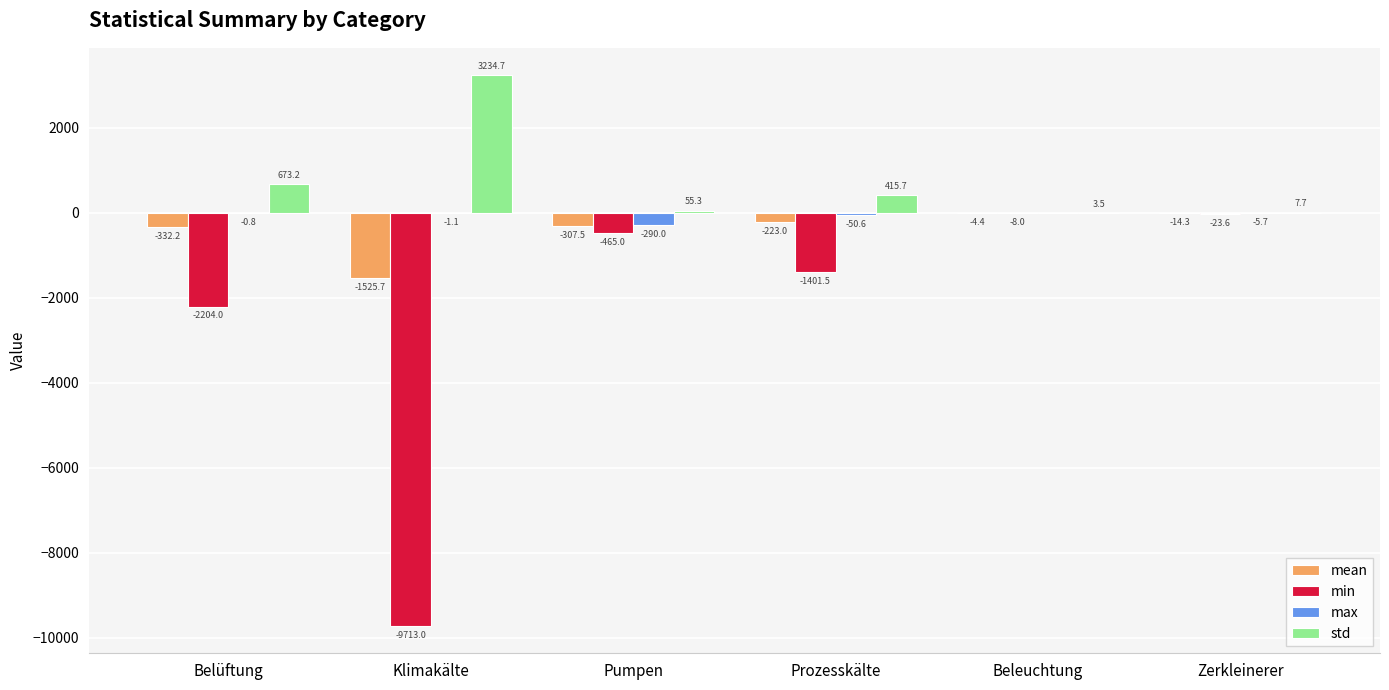

Which series has the widest spread of values?

min